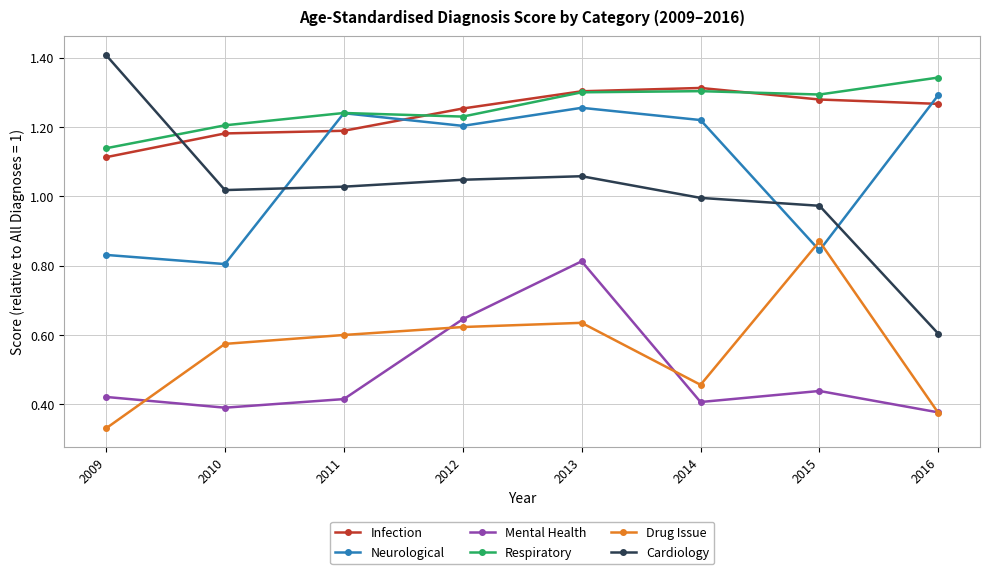

True or false: Mental Health and Infection cross at least once.

False